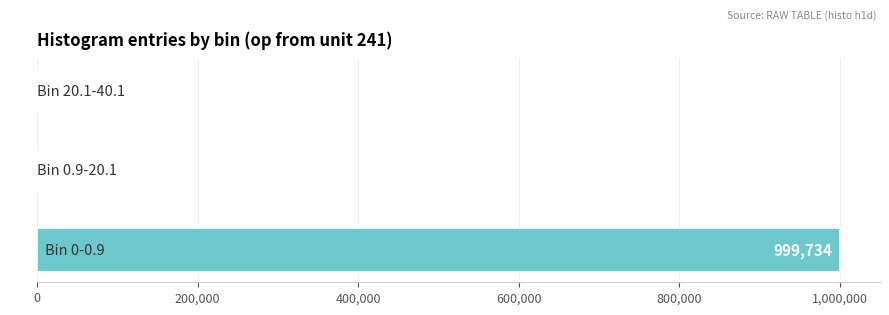

What is the greatest value displayed?

999734